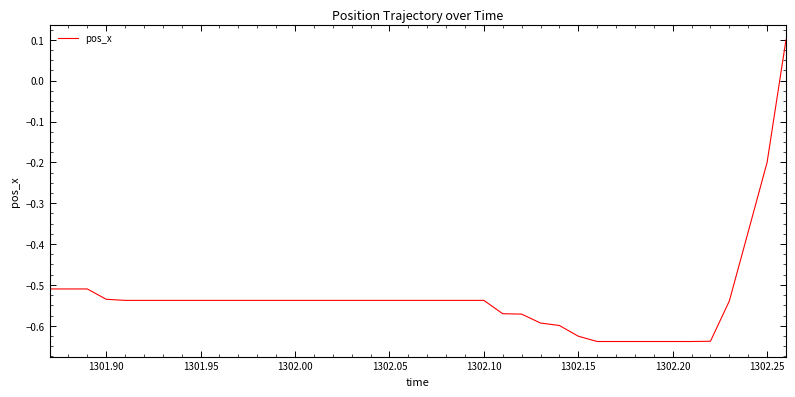

What is the greatest value displayed?

0.1